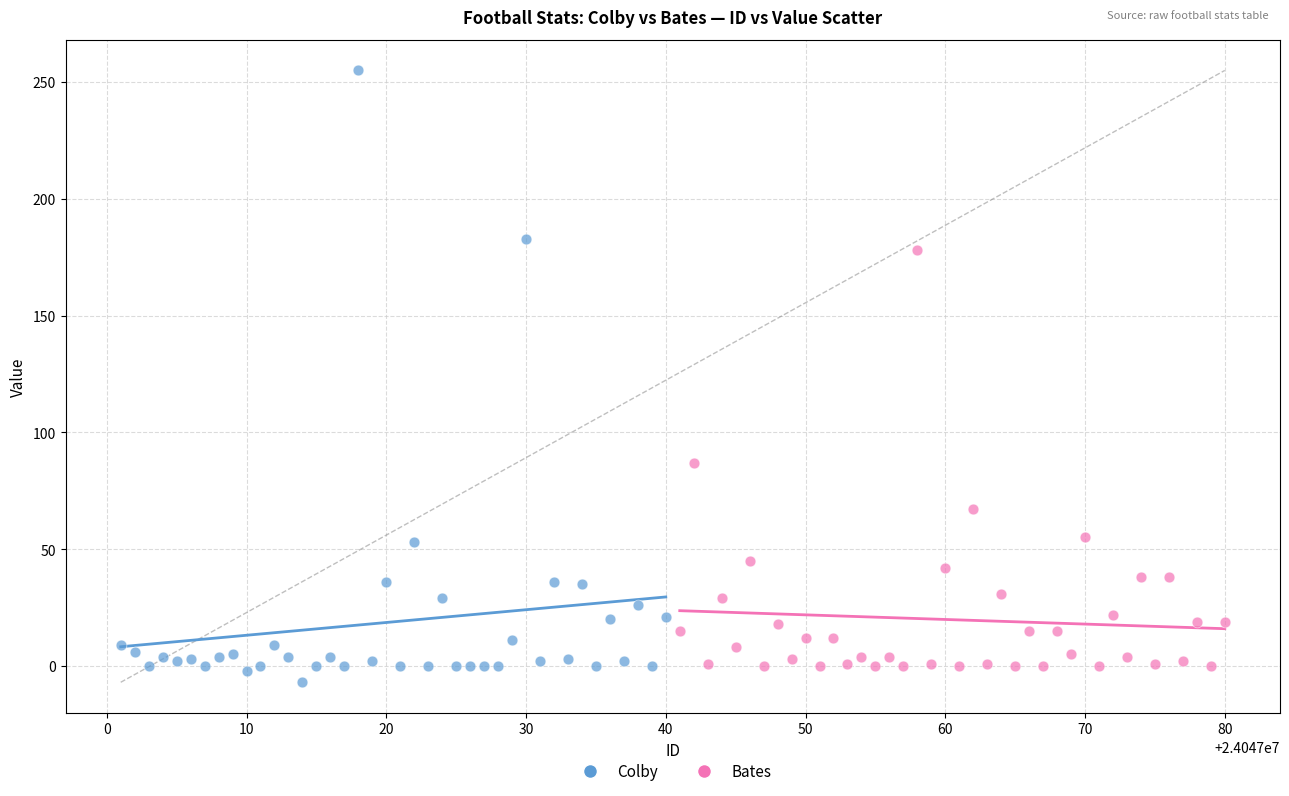

What are all the series names shown in the legend?

Colby, Bates